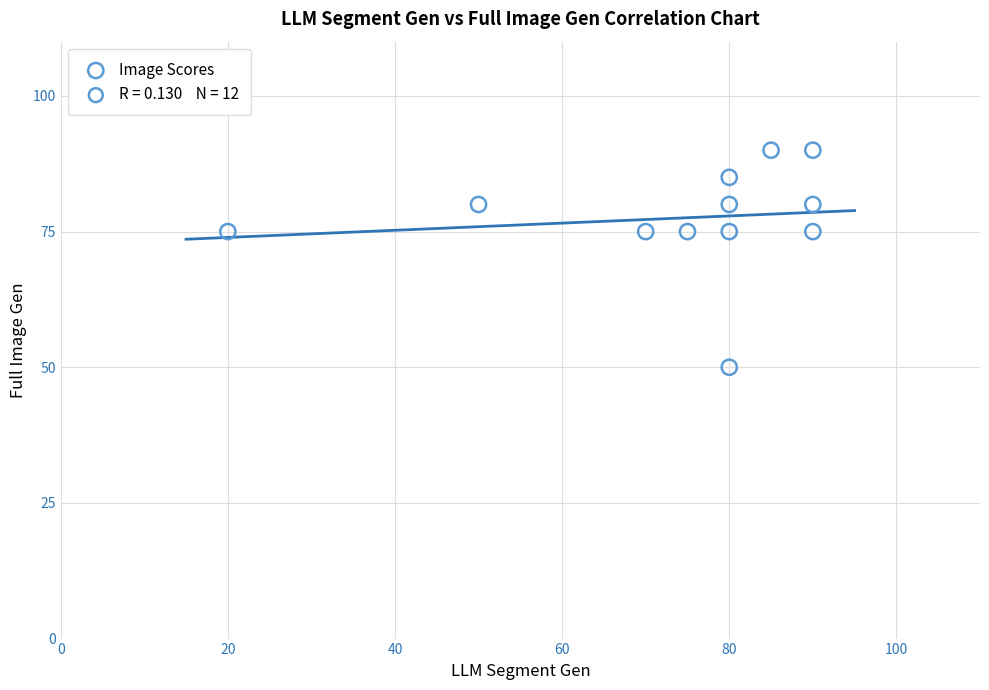

What is the range of X values (max minus min)?

70